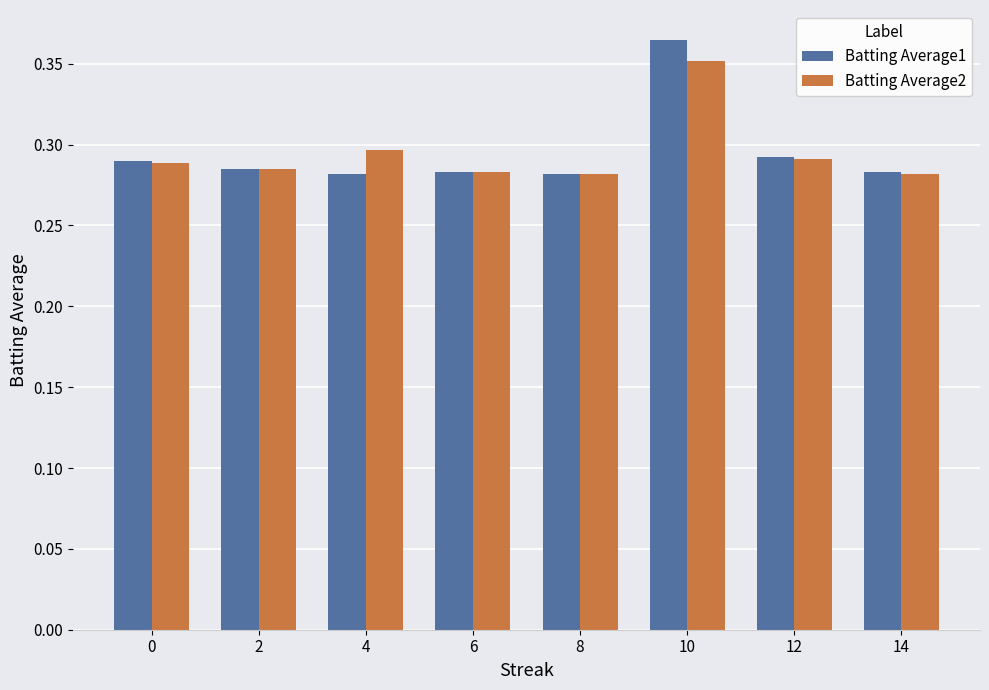

True or false: Batting Average2 has a value of 0.3 at 8.

True